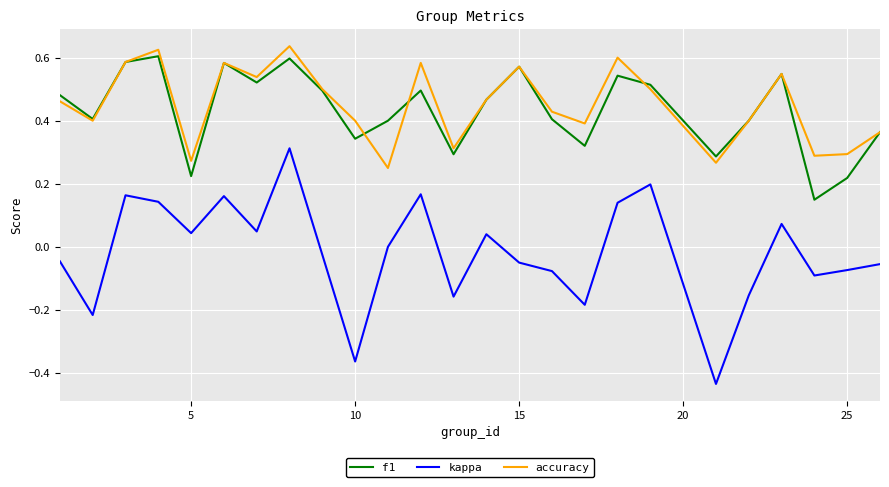

Which series has the largest range (max minus min)?

kappa